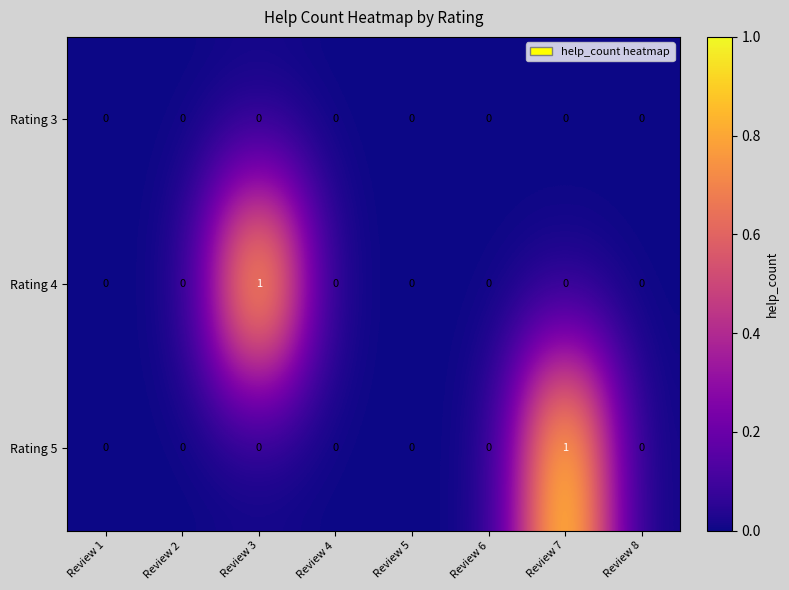

Reading left to right, transcribe all the data shown in this chart.

Rating 3: 0	0	0	0	0	0	0	0
Rating 4: 0	0	1	0	0	0	0	0
Rating 5: 0	0	0	0	0	0	1	0